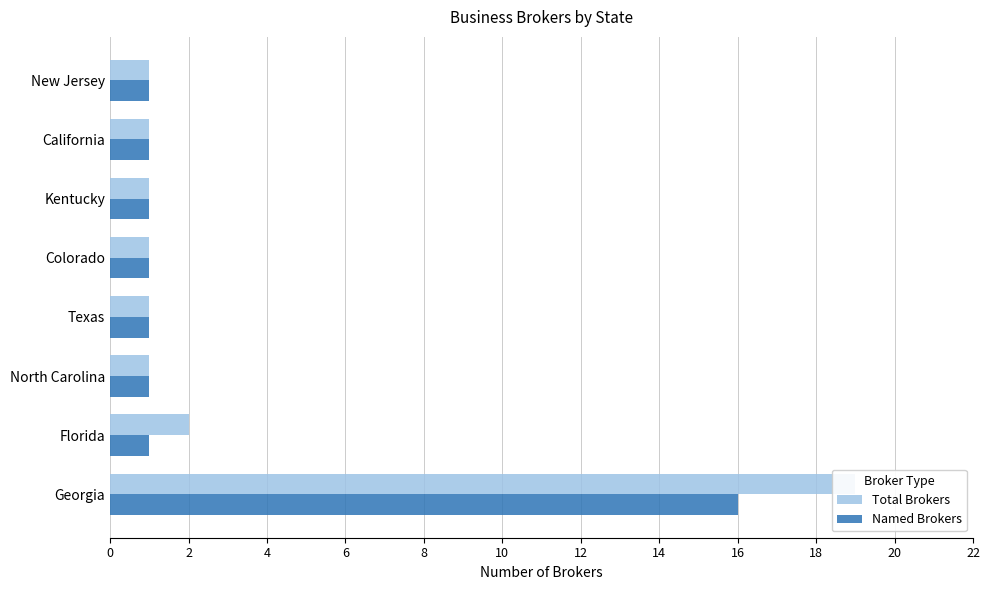

Which series has the largest total across all categories?

Total Brokers